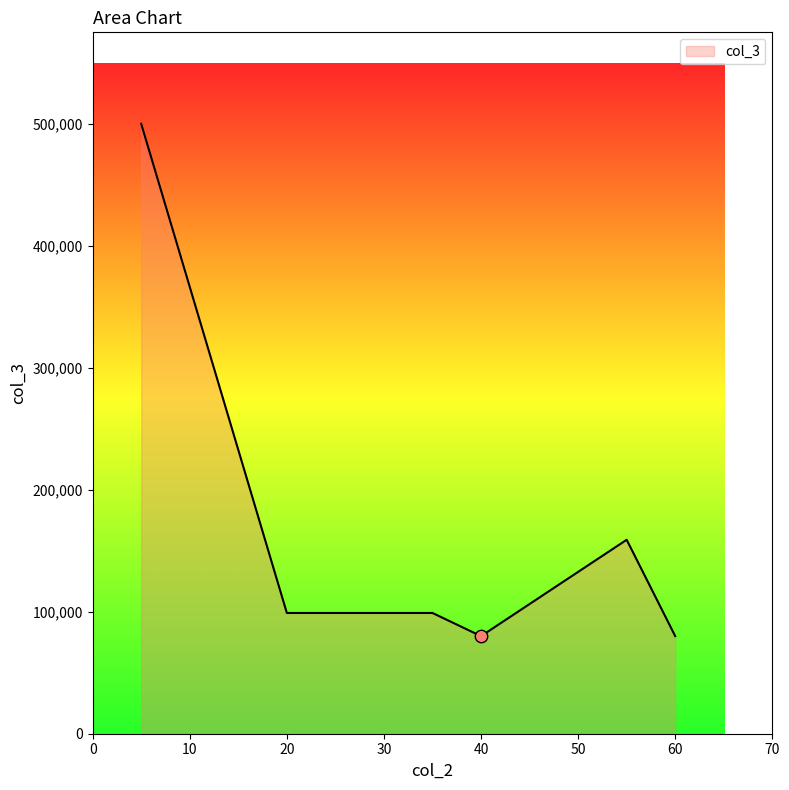

True or false: there are more than 2 points higher than both neighbors.

False